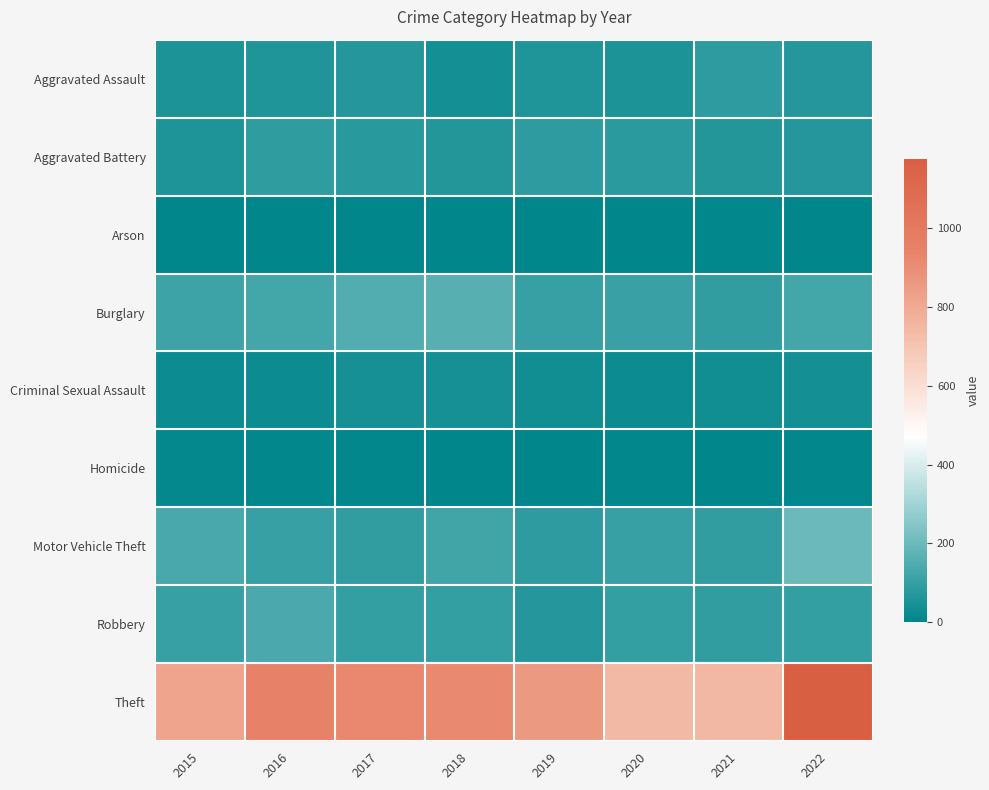

Reading right to left, extract all data points from this chart.

Aggravated Assault: 2022=72	2021=85	2020=55	2019=64	2018=39	2017=69	2016=62	2015=52
Aggravated Battery: 2022=69	2021=66	2020=80	2019=84	2018=67	2017=77	2016=88	2015=59
Arson: 2022=4	2021=8	2020=4	2019=2	2018=3	2017=1	2016=1	2015=2
Burglary: 2022=125	2021=92	2020=106	2019=102	2018=164	2017=154	2016=126	2015=117
Criminal Sexual Assault: 2022=41	2021=33	2020=25	2019=33	2018=42	2017=43	2016=27	2015=27
Homicide: 2022=7	2021=2	2020=6	2019=0	2018=2	2017=5	2016=8	2015=12
Motor Vehicle Theft: 2022=198	2021=93	2020=103	2019=83	2018=120	2017=96	2016=104	2015=136
Robbery: 2022=101	2021=93	2020=99	2019=70	2018=97	2017=99	2016=141	2015=103
Theft: 2022=1176	2021=748	2020=741	2019=857	2018=918	2017=919	2016=945	2015=819